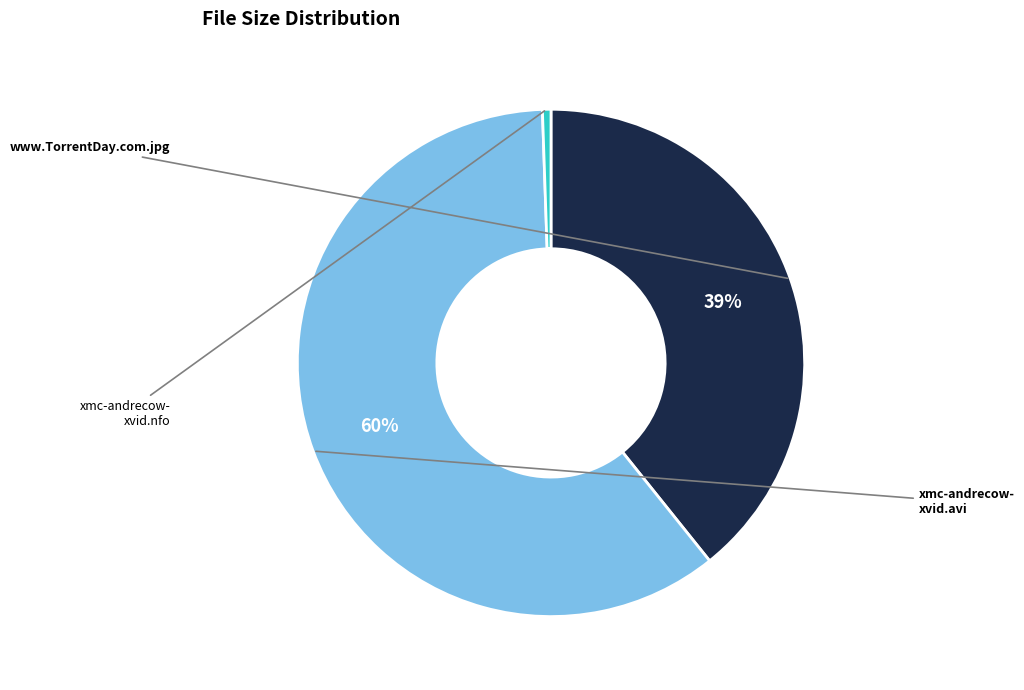

Is there any slice that represents more than half of the pie?

Yes